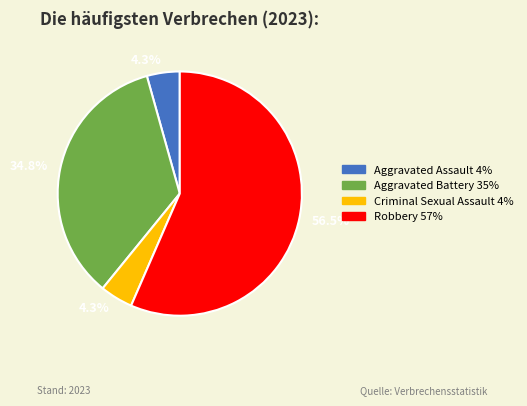

What is the largest slice in the pie chart?

Robbery